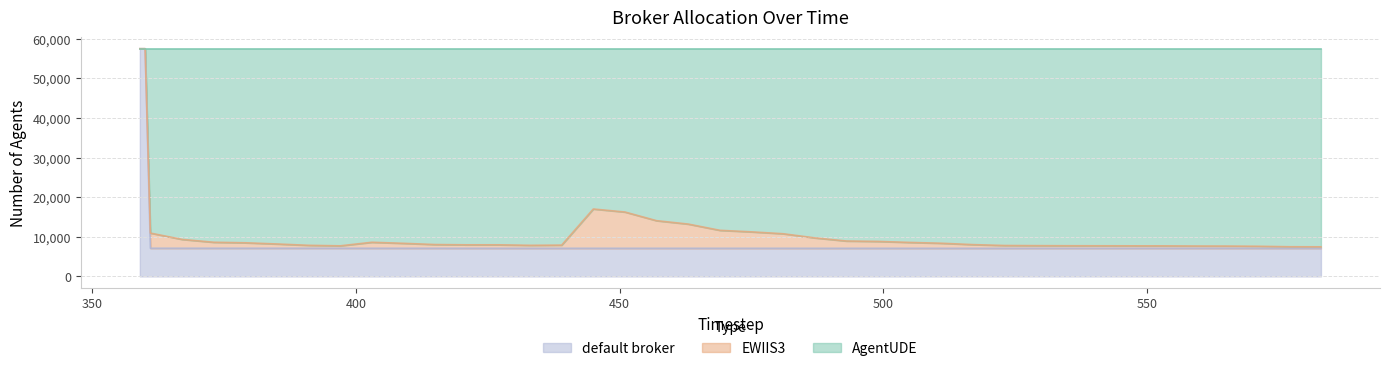

What is the minimum value for default broker?

7090